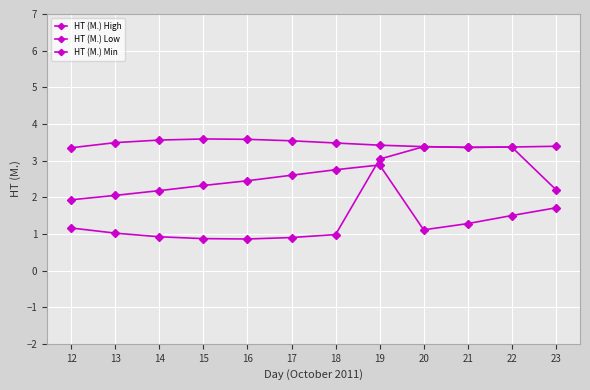

Which series has the largest total across all categories?

HT (M.) High